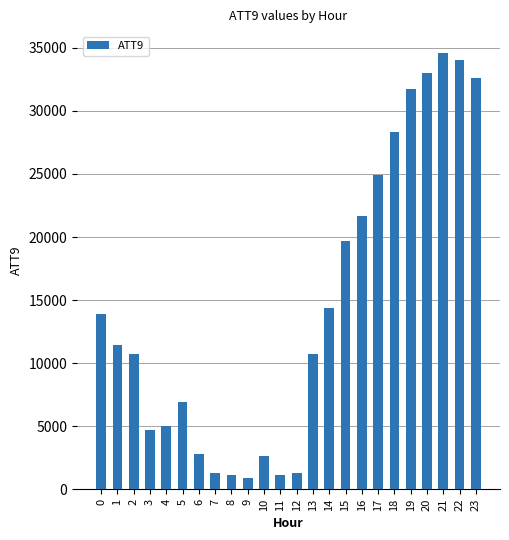

Between 15 and 5, which is larger?

15